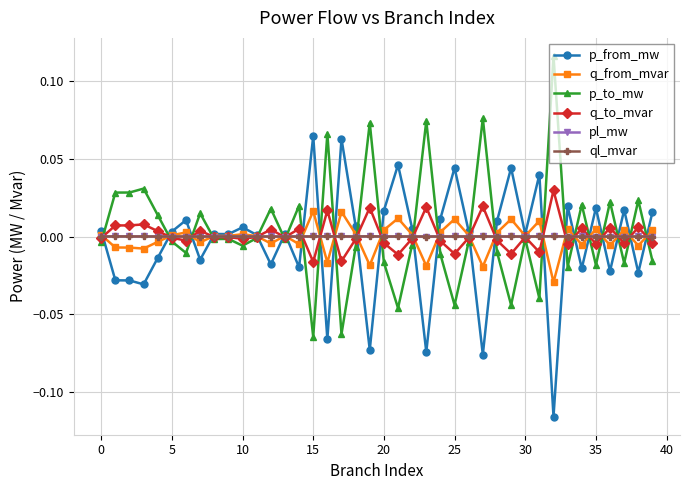

True or false: q_to_mvar has more than 0 points higher than both neighbors.

True